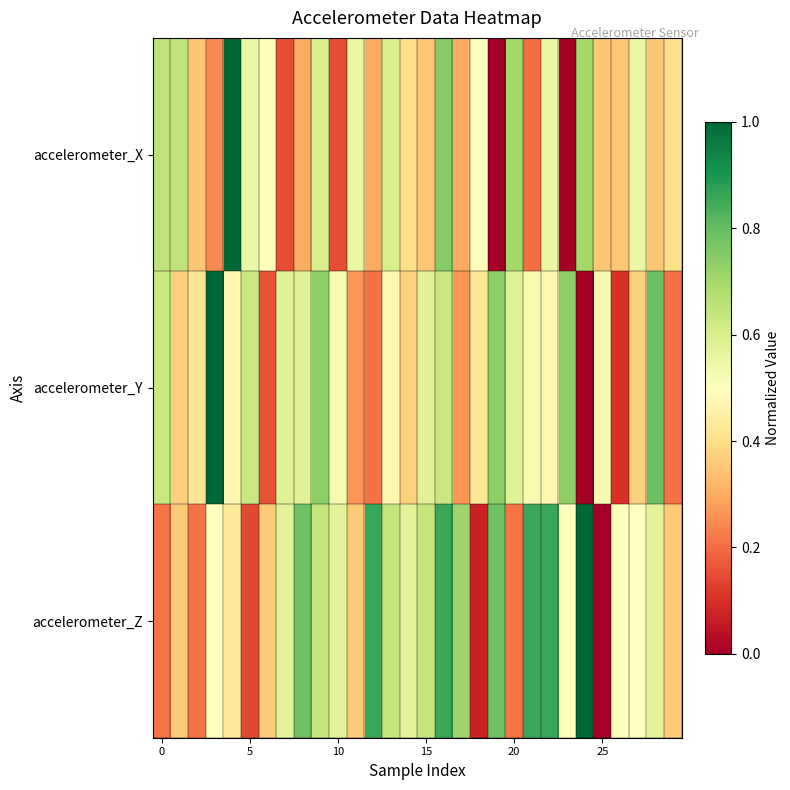

Reading left to right, extract all data points from this chart.

accelerometer_X: 0.7	0.7	0.4	0.2	1.0	0.6	0.5	0.2	0.3	0.6	0.2	0.6	0.3	0.6	0.4	0.4	0.7	0.3	0.5	0.0	0.7	0.2	0.6	0.0	0.7	0.4	0.4	0.6	0.4	0.4
accelerometer_Y: 0.6	0.4	0.4	1.0	0.5	0.6	0.2	0.6	0.6	0.7	0.5	0.3	0.2	0.5	0.4	0.6	0.6	0.3	0.4	0.7	0.6	0.5	0.5	0.7	0.0	0.5	0.1	0.4	0.8	0.2
accelerometer_Z: 0.2	0.4	0.2	0.5	0.4	0.1	0.4	0.6	0.8	0.6	0.6	0.4	0.9	0.6	0.6	0.6	0.9	0.7	0.1	0.8	0.2	0.9	0.9	0.5	1.0	0.0	0.5	0.5	0.6	0.4